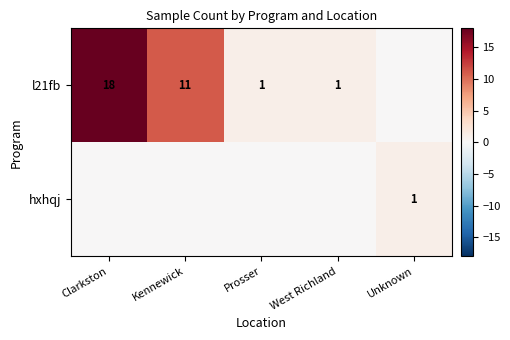

How many categories are shown in the chart?

5